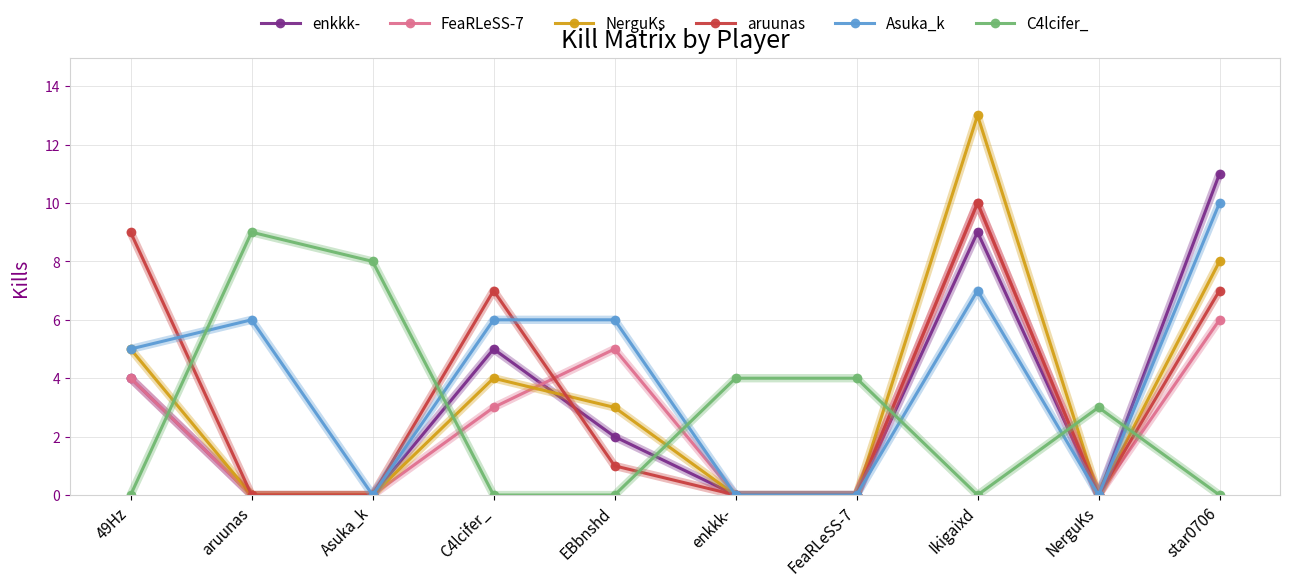

Which series changed the most between EBbnshd and NerguKs?

Asuka_k